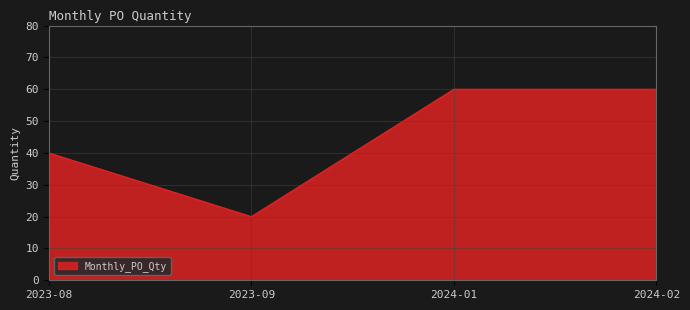

Between 2024-01 and 2023-08, which is larger?

2024-01